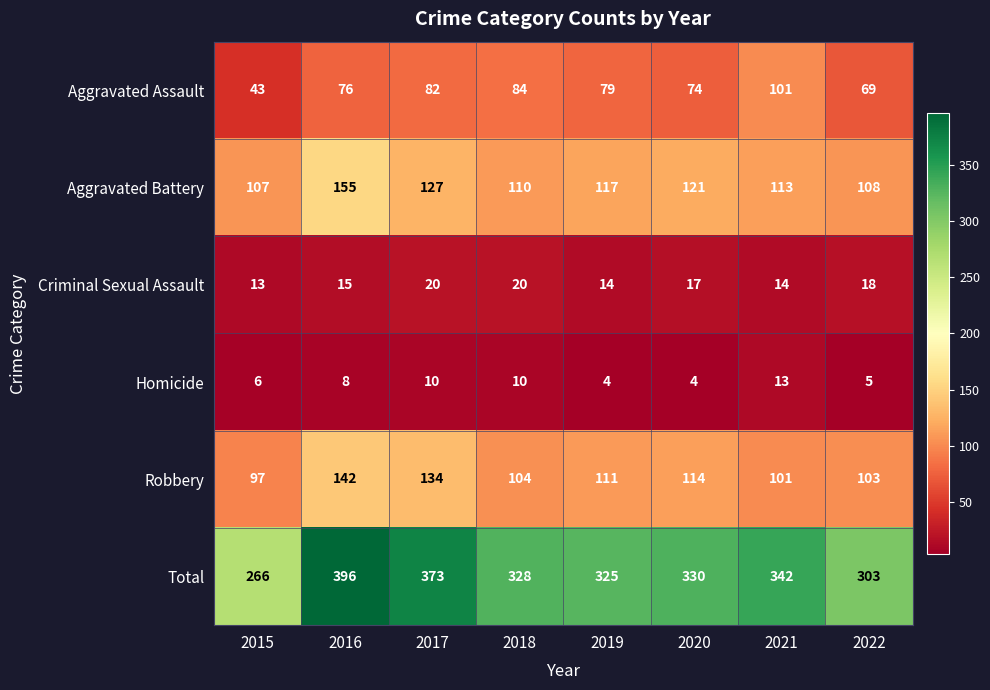

What is the sum of all Total values?

2663